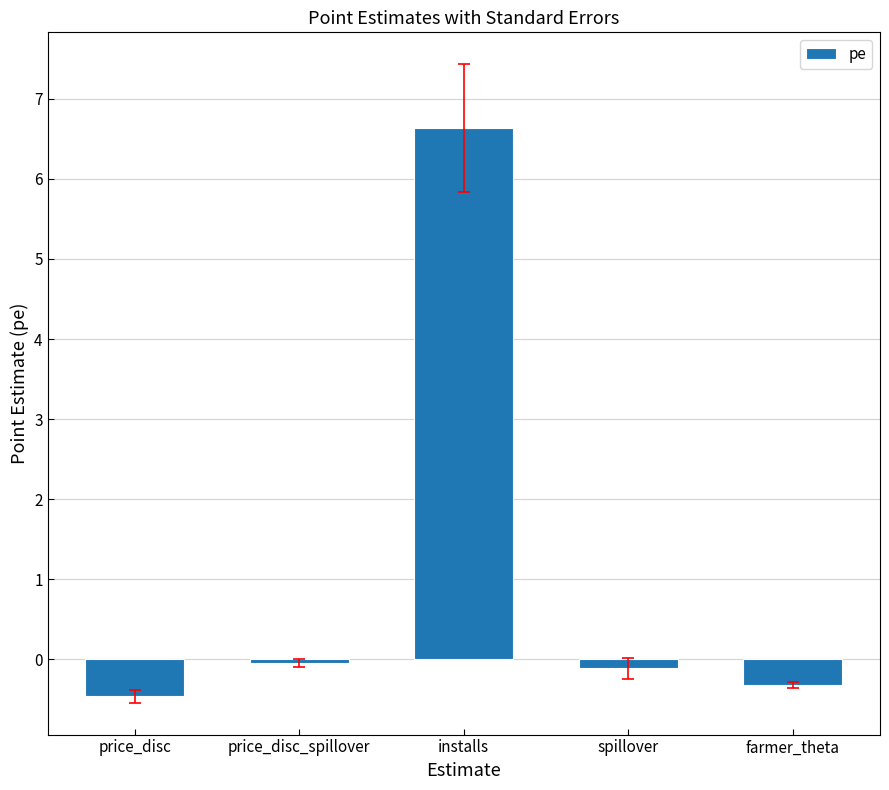

Which label corresponds to the largest value in the chart?

installs